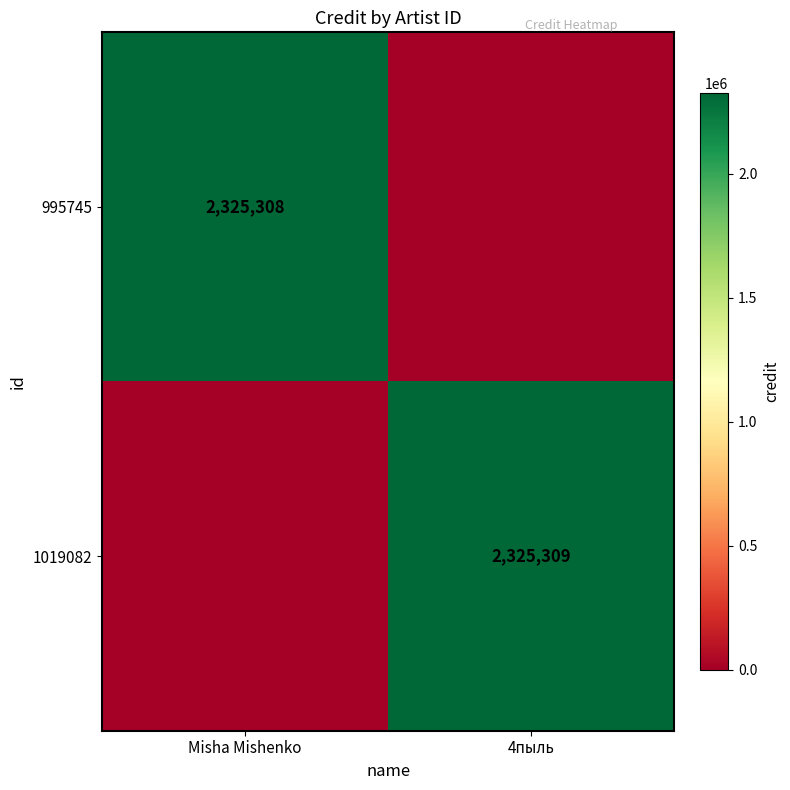

The 995745 series shows 3810451 at Misha Mishenko. True or false?

False